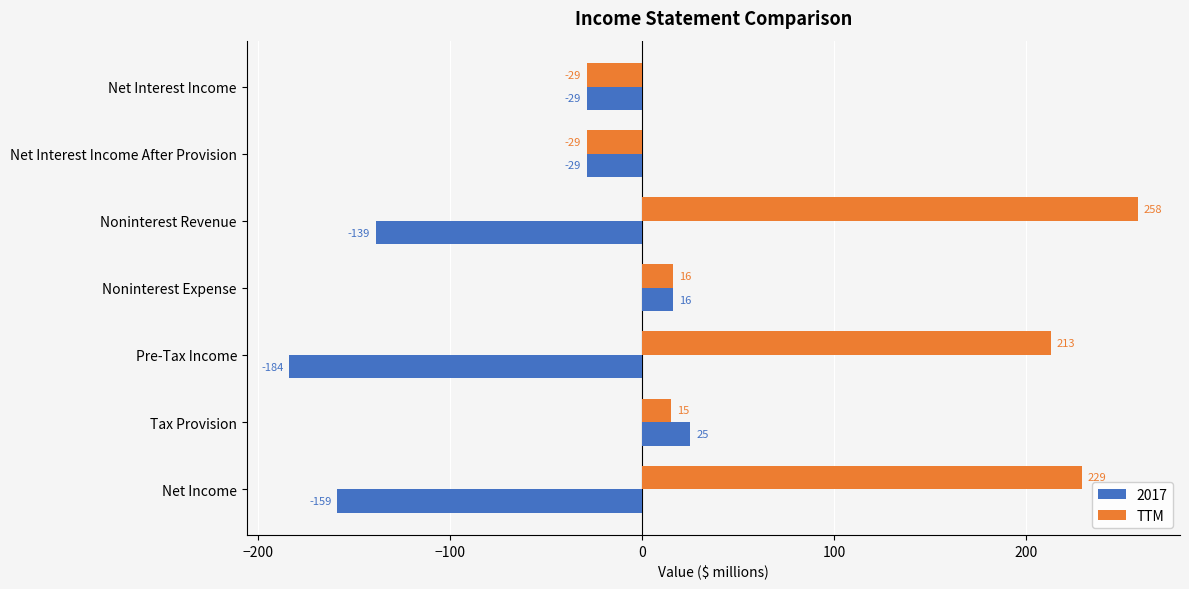

What is the average value of the 2017 series?

-71